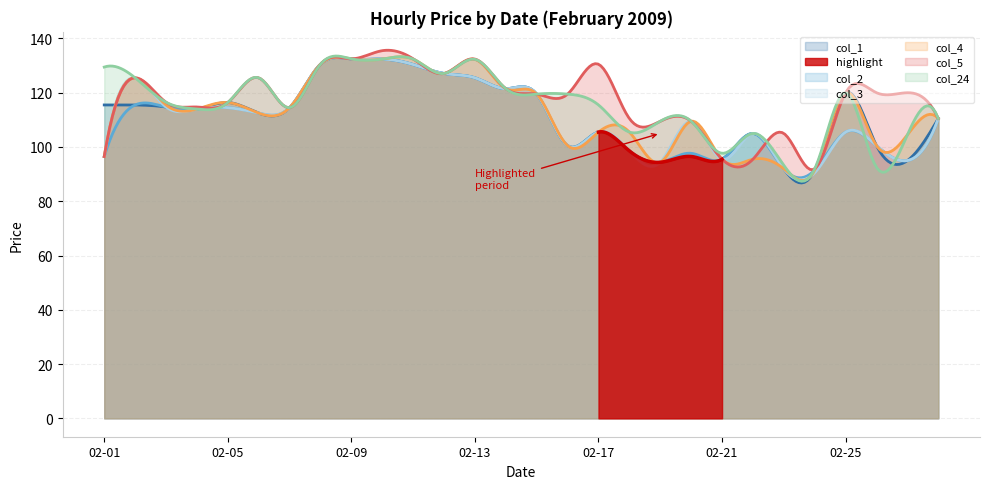

How many values in the col_24 series exceed 116?

15